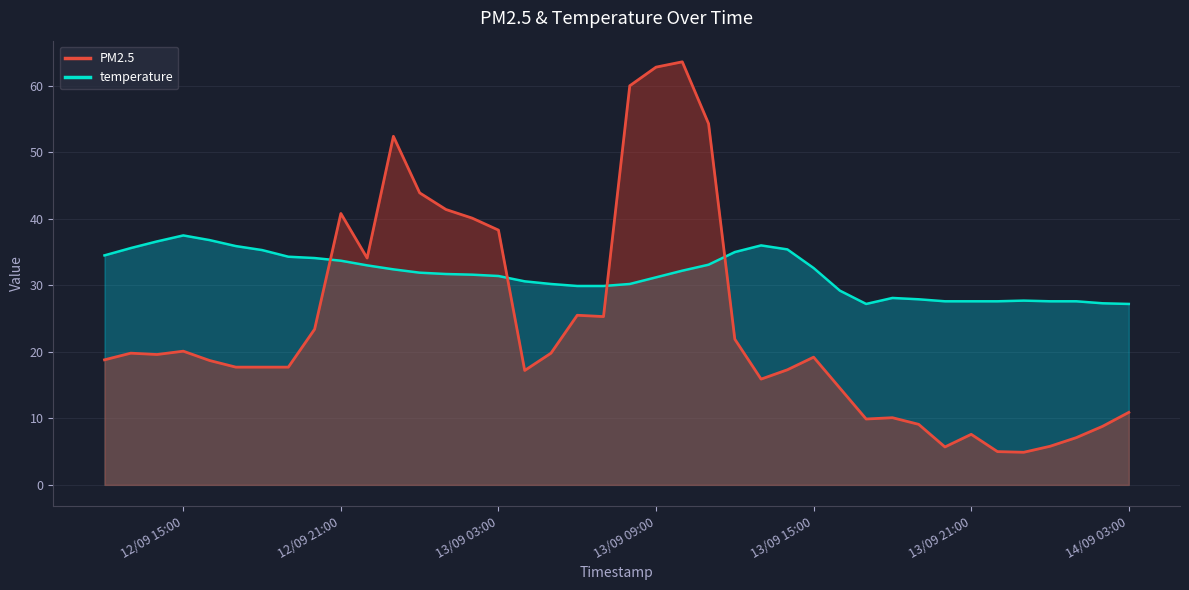

What position from the right is 14/09/2021 02:00?

2